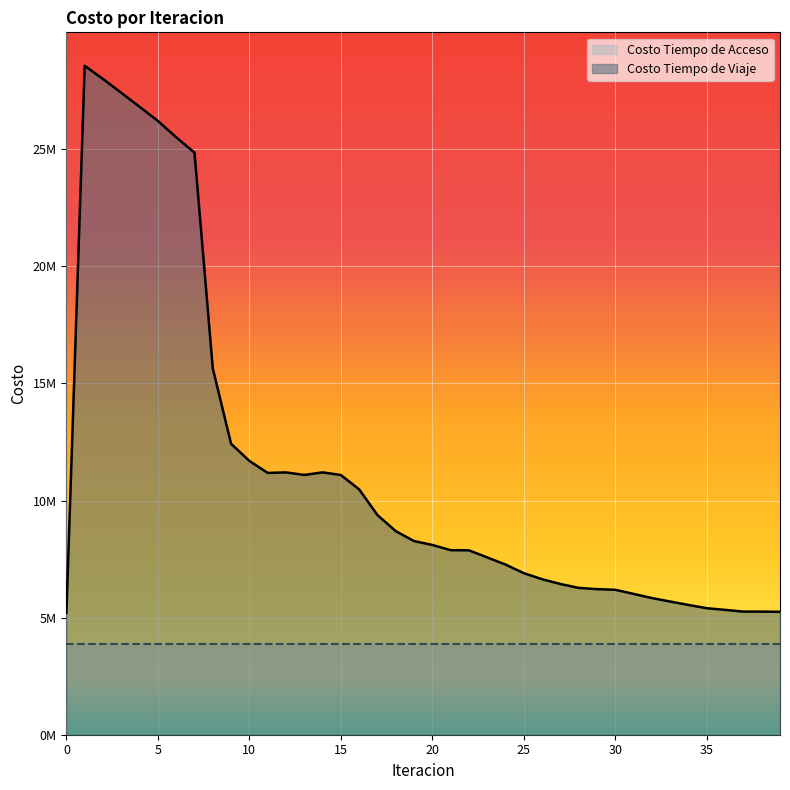

What is the difference between the maximum and second lowest values?

23319475.9